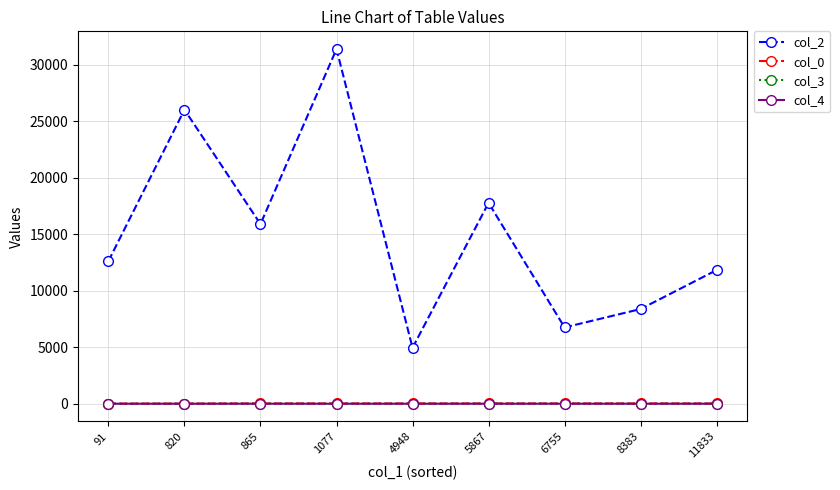

True or false: col_2 and col_0 cross at least once.

False